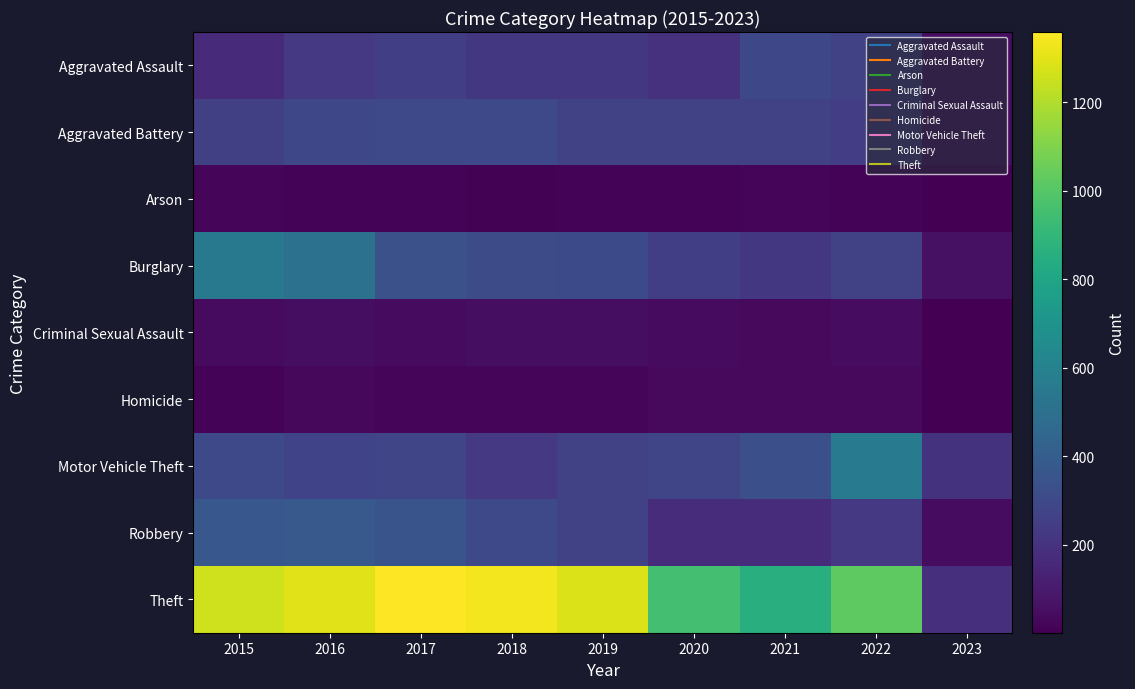

What is the total value across all series at 2015?

2988